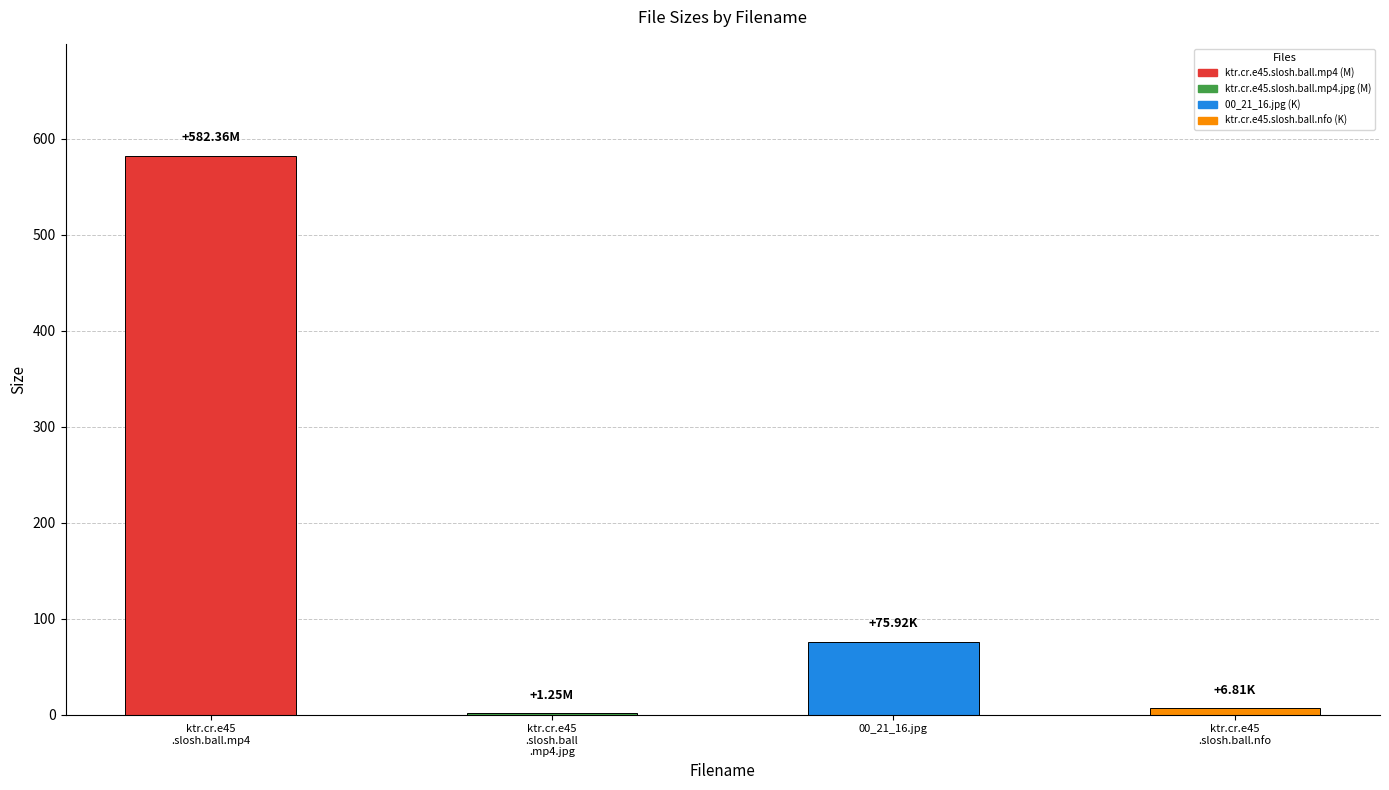

What is the sum of all values?

666.3